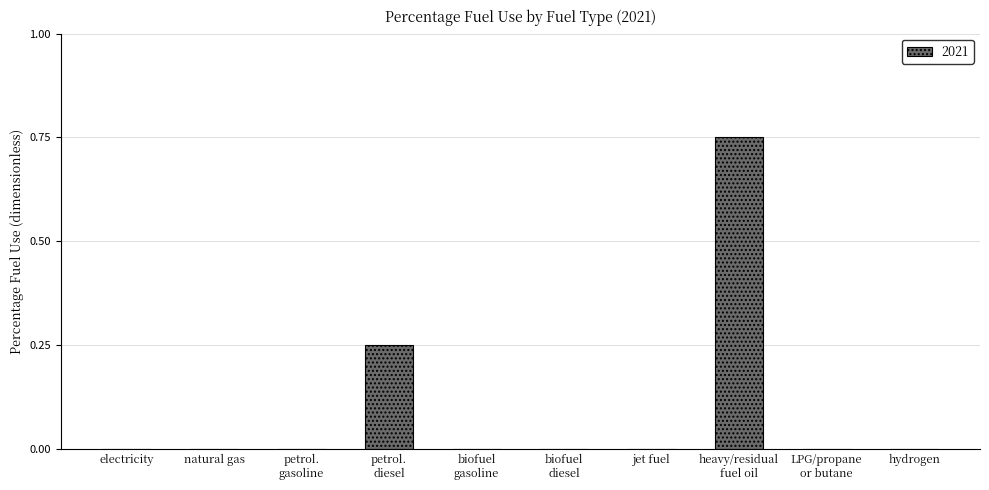

What is the sum of all values?

1.0